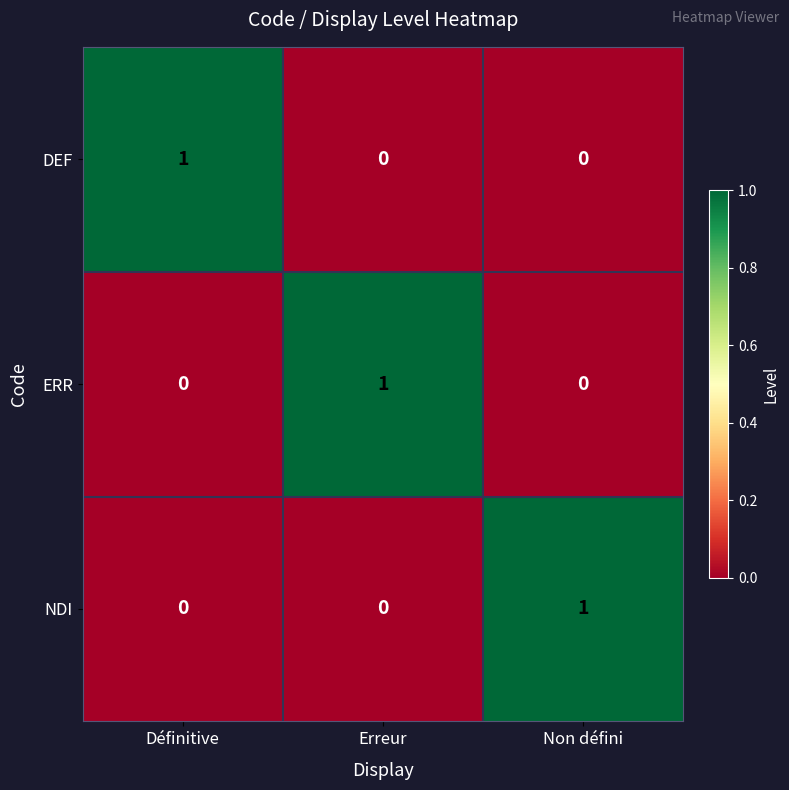

At which label does NDI reach its peak?

Non défini